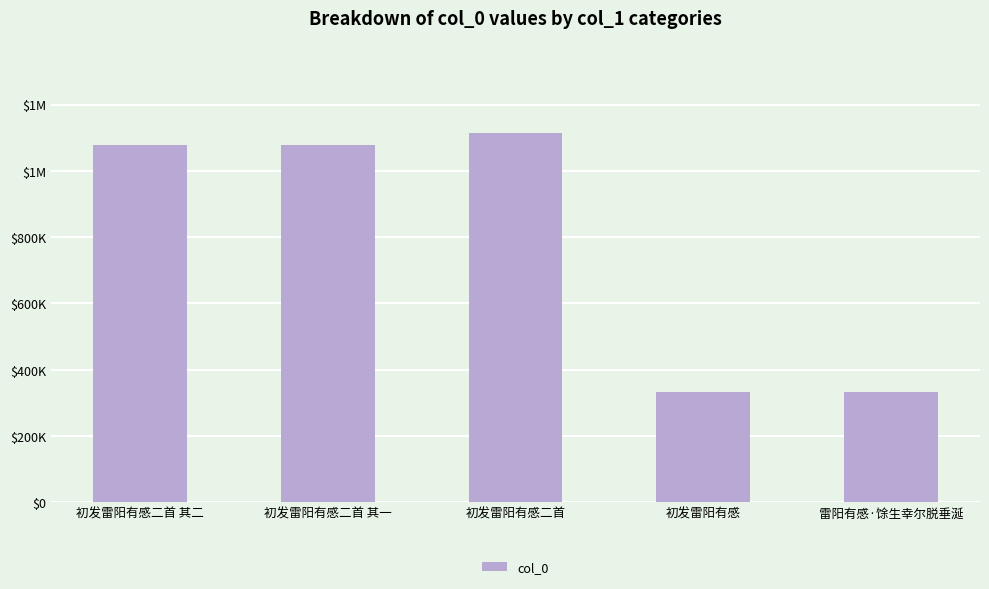

Which label corresponds to the smallest value in the chart?

雷阳有感·馀生幸尔脱垂涎